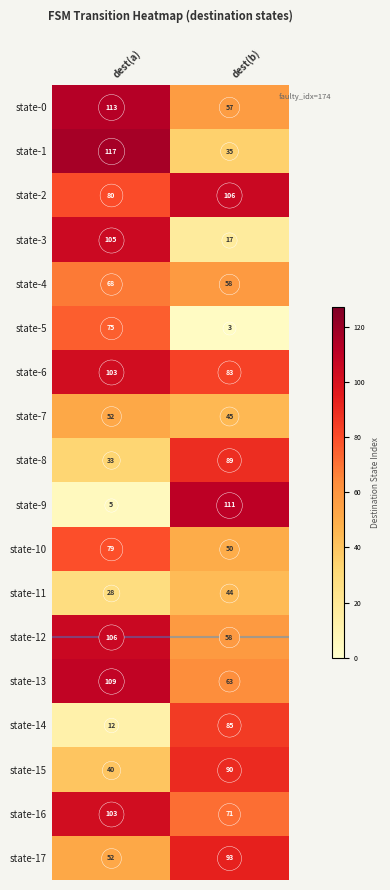

List the labels in order of state-16 value, largest first.

dest(a), dest(b)